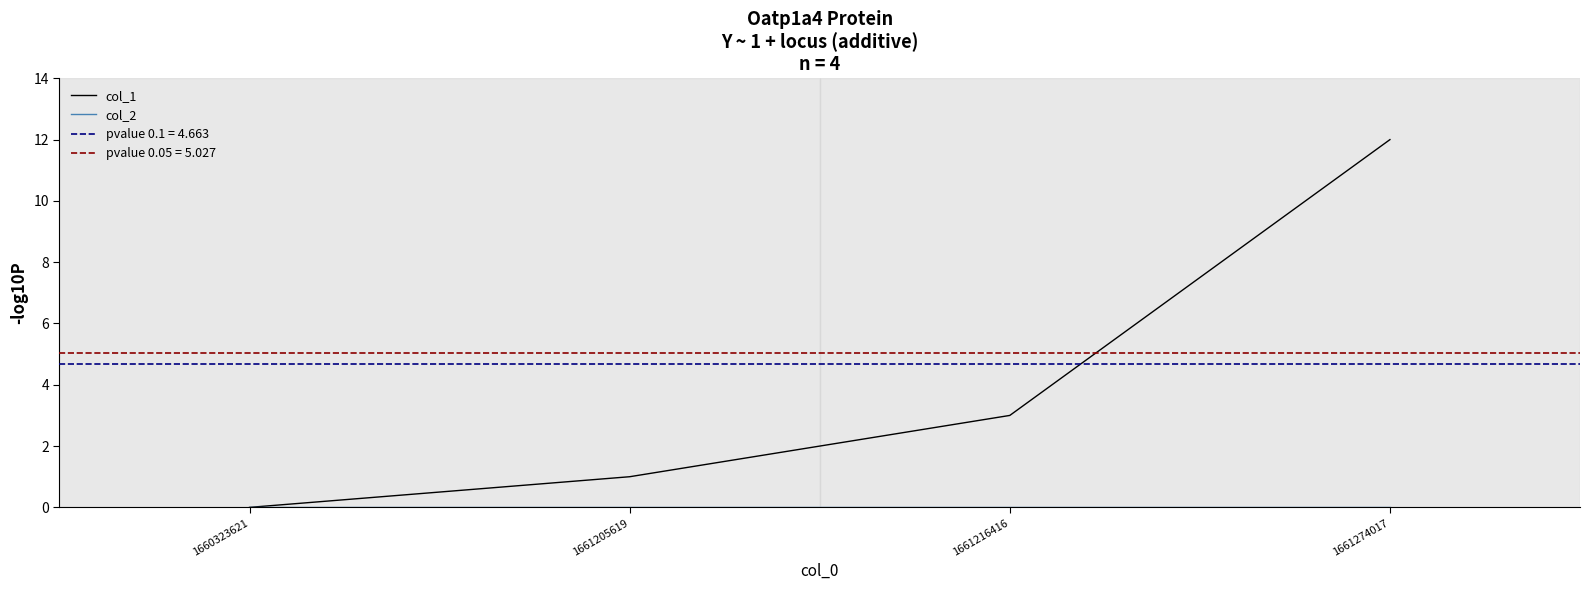

True or false: col_2 and col_1 cross at least once.

False